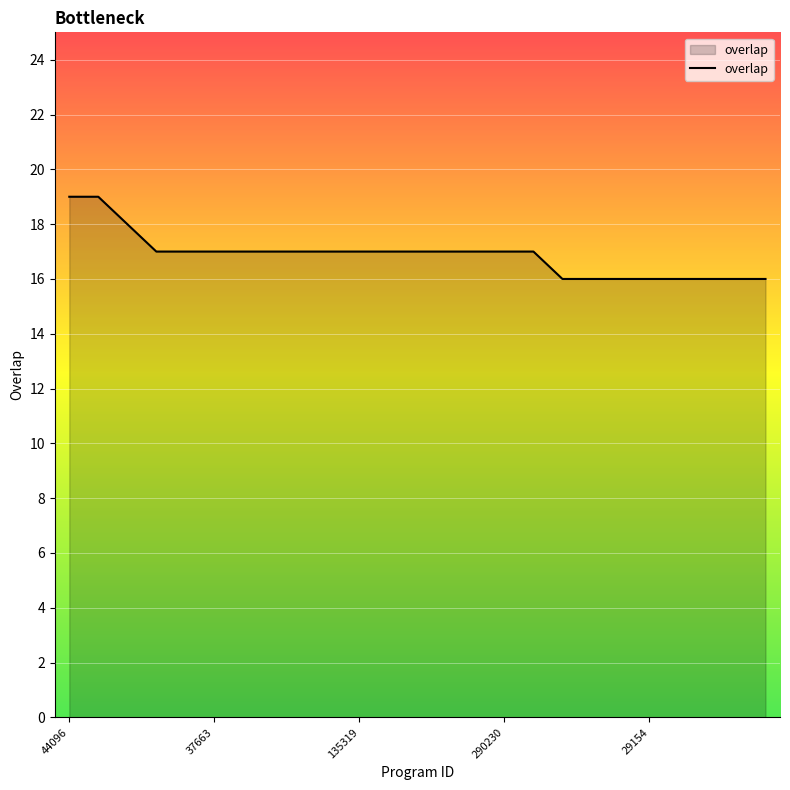

What is the difference between the maximum and minimum values?

3